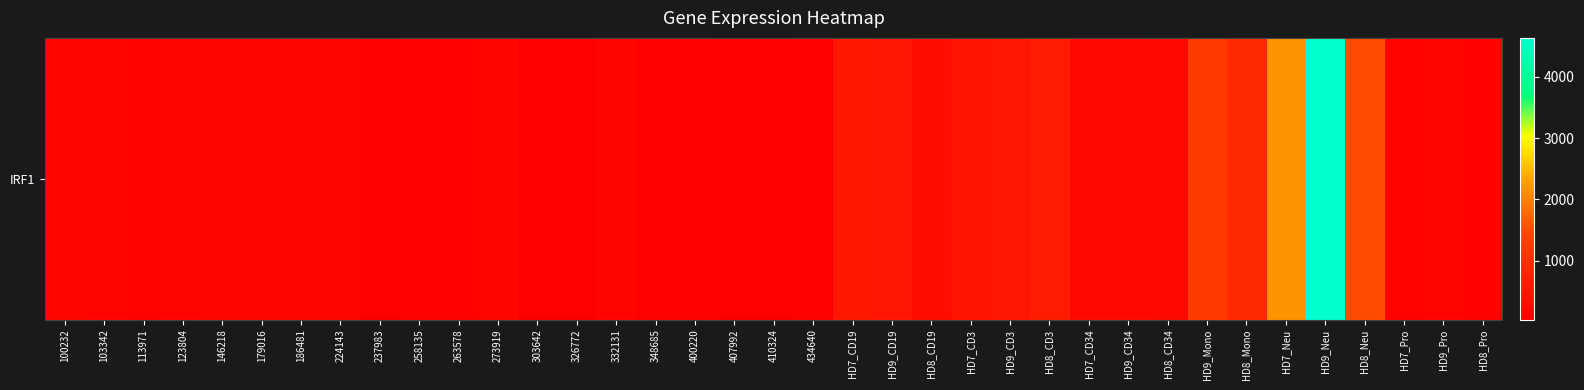

List the labels in order of value, smallest first.

326772, 410324, 303642, 237983, 407992, 400220, 258135, HD8_Pro, 348685, 263578, 434640, 113971, HD7_Pro, 123804, HD9_Pro, 332131, 103342, 100232, 146218, 179016, 273919, 224143, 186481, HD9_CD34, HD7_CD34, HD8_CD34, HD8_CD19, HD7_CD3, HD9_CD19, HD9_CD3, HD7_CD19, HD8_CD3, HD8_Mono, HD9_Mono, HD8_Neu, HD7_Neu, HD9_Neu